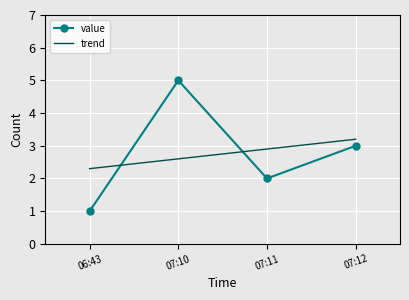

At which label does value first exceed 3?

07:10